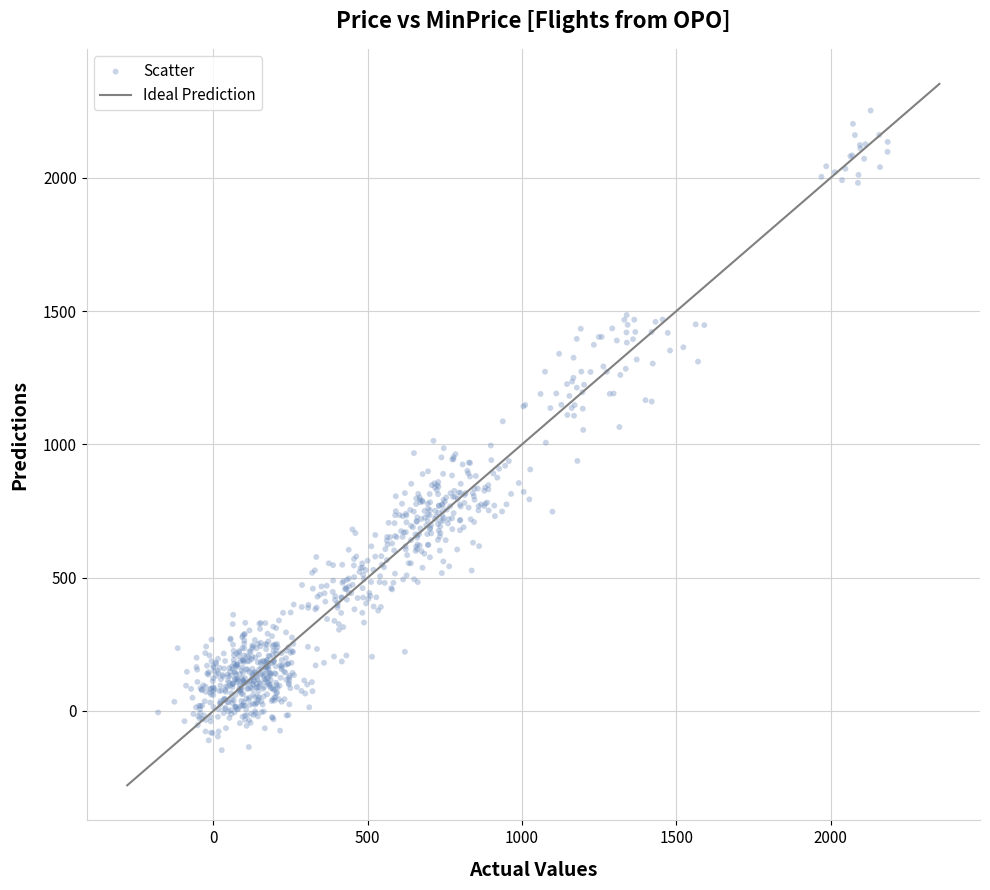

What is the range of X values (max minus min)?

2364.5